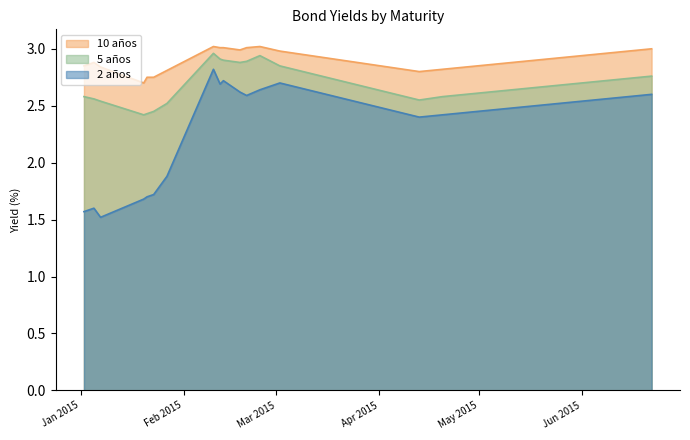

Rank the series by their average value, from highest to lowest.

10 años, 5 años, 2 años